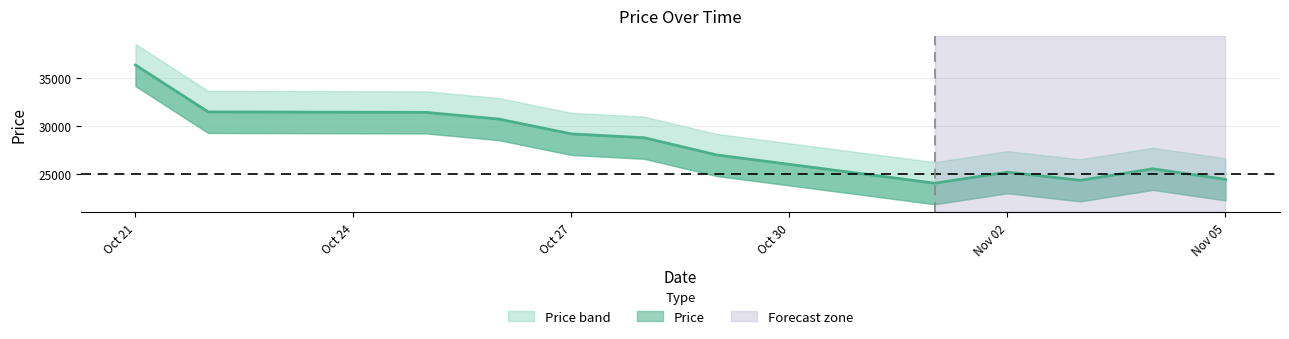

How many lines are shown in the chart?

1